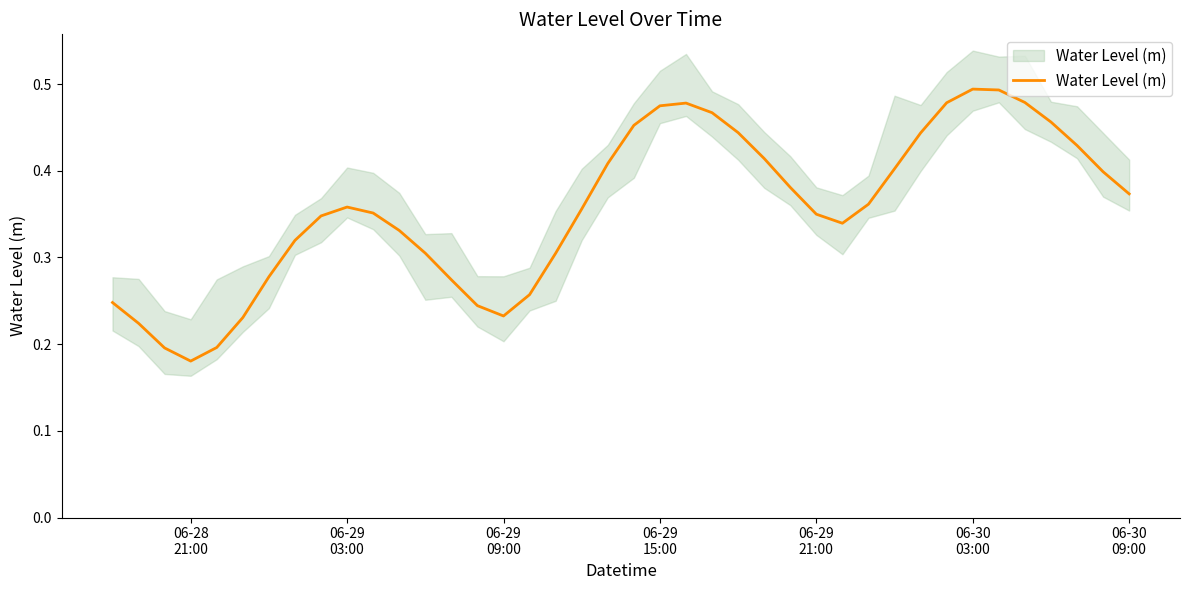

Count the values in the range 0 to 1.

40